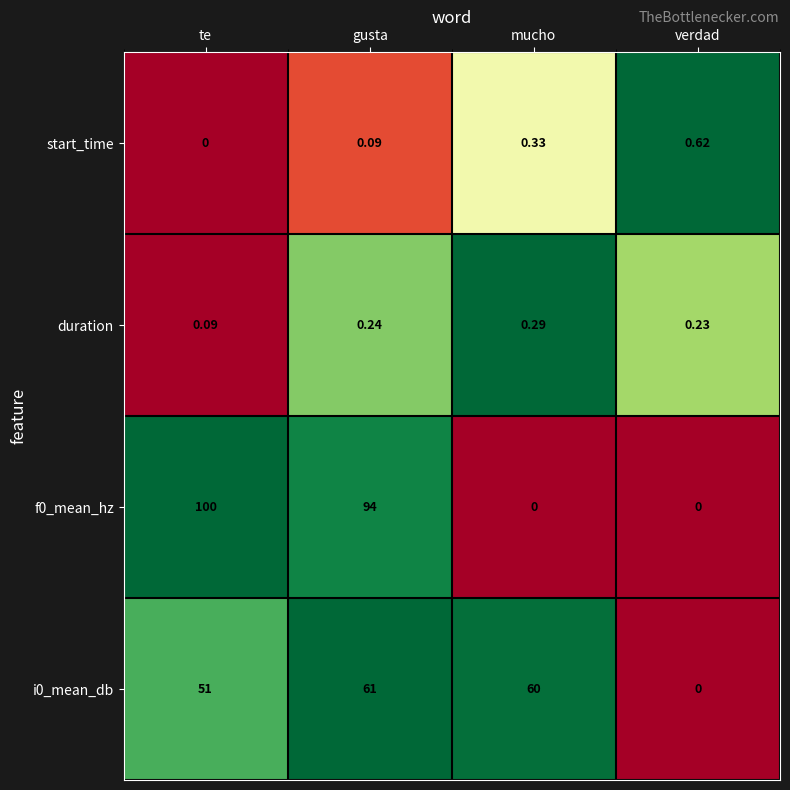

Where is f0_mean_hz nearest to the value 50?

gusta